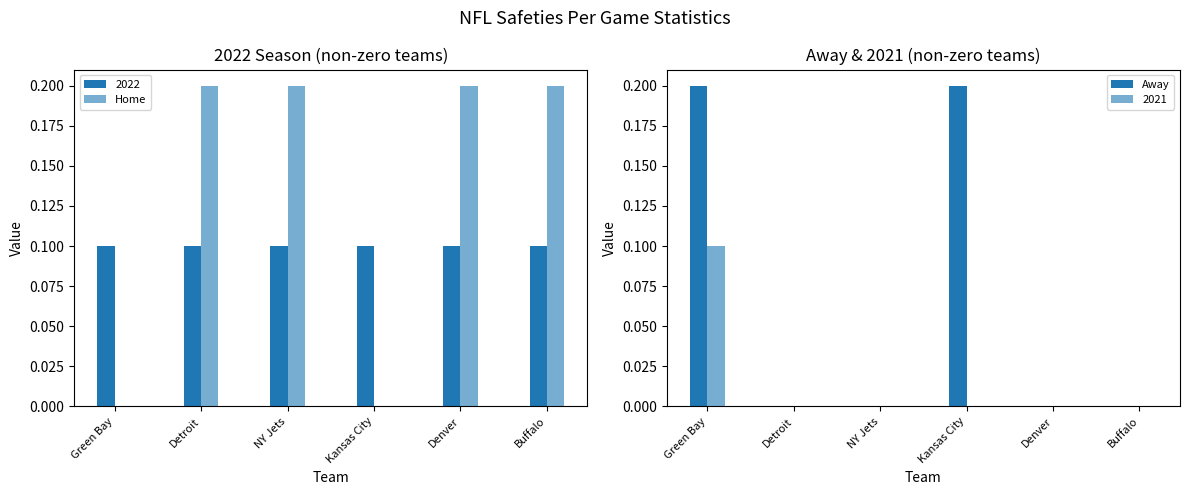

Does the chart contain any negative values?

No